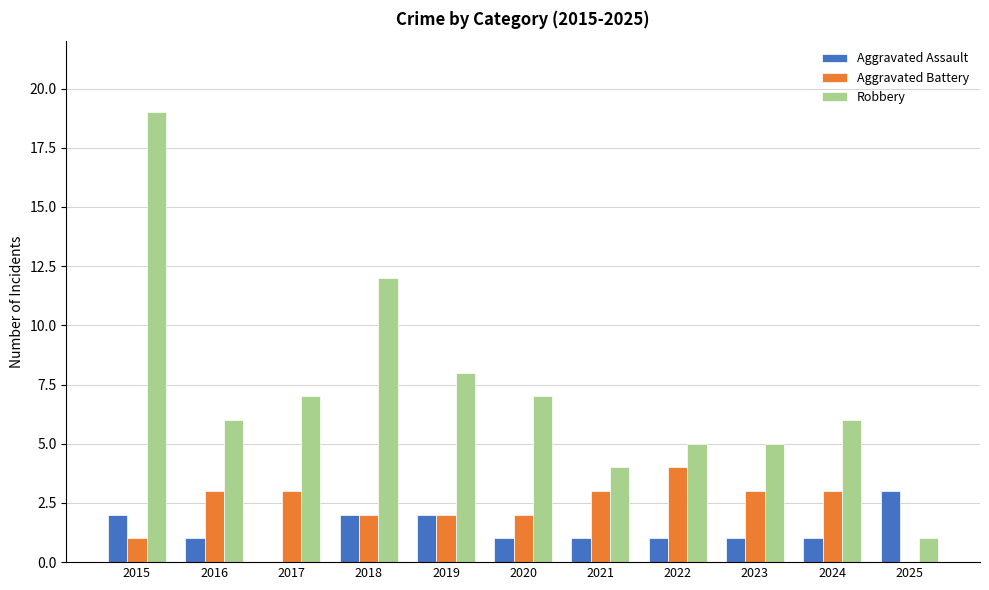

Reading right to left, list all the values displayed in this chart.

Aggravated Assault: 3	1	1	1	1	1	2	2	0	1	2
Aggravated Battery: 0	3	3	4	3	2	2	2	3	3	1
Robbery: 1	6	5	5	4	7	8	12	7	6	19